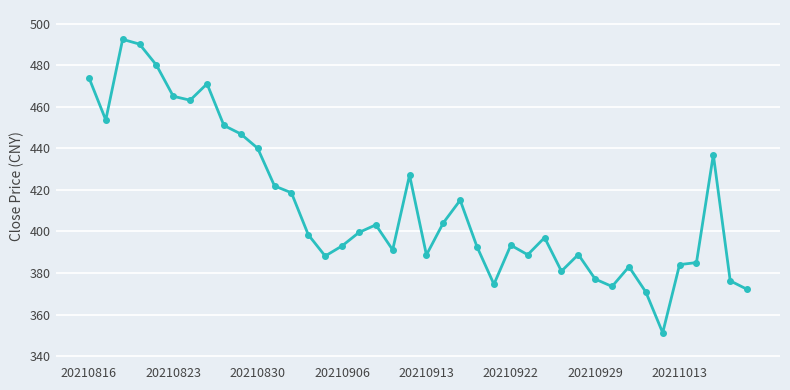

How many distinct data groups are displayed?

1